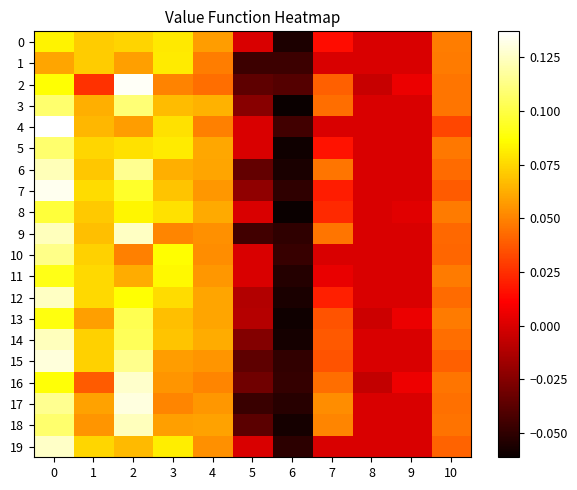

Rank the series by their maximum value, from lowest to highest.

1, 0, 11, 8, 13, 5, 3, 10, 6, 18, 14, 12, 9, 19, 16, 15, 17, 7, 2, 4